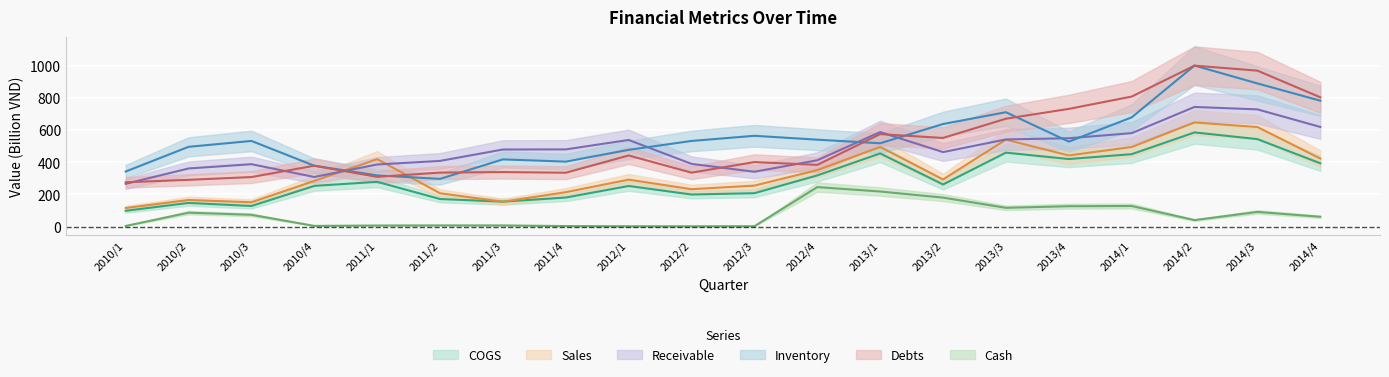

What is the label of the 3rd point from the right?

2014/2